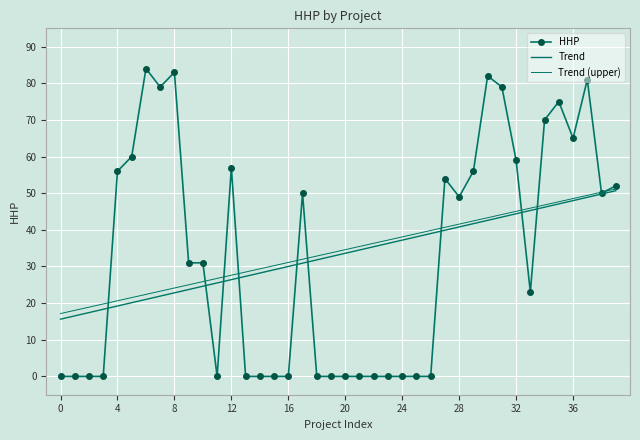

Which series has the widest spread of values?

HHP